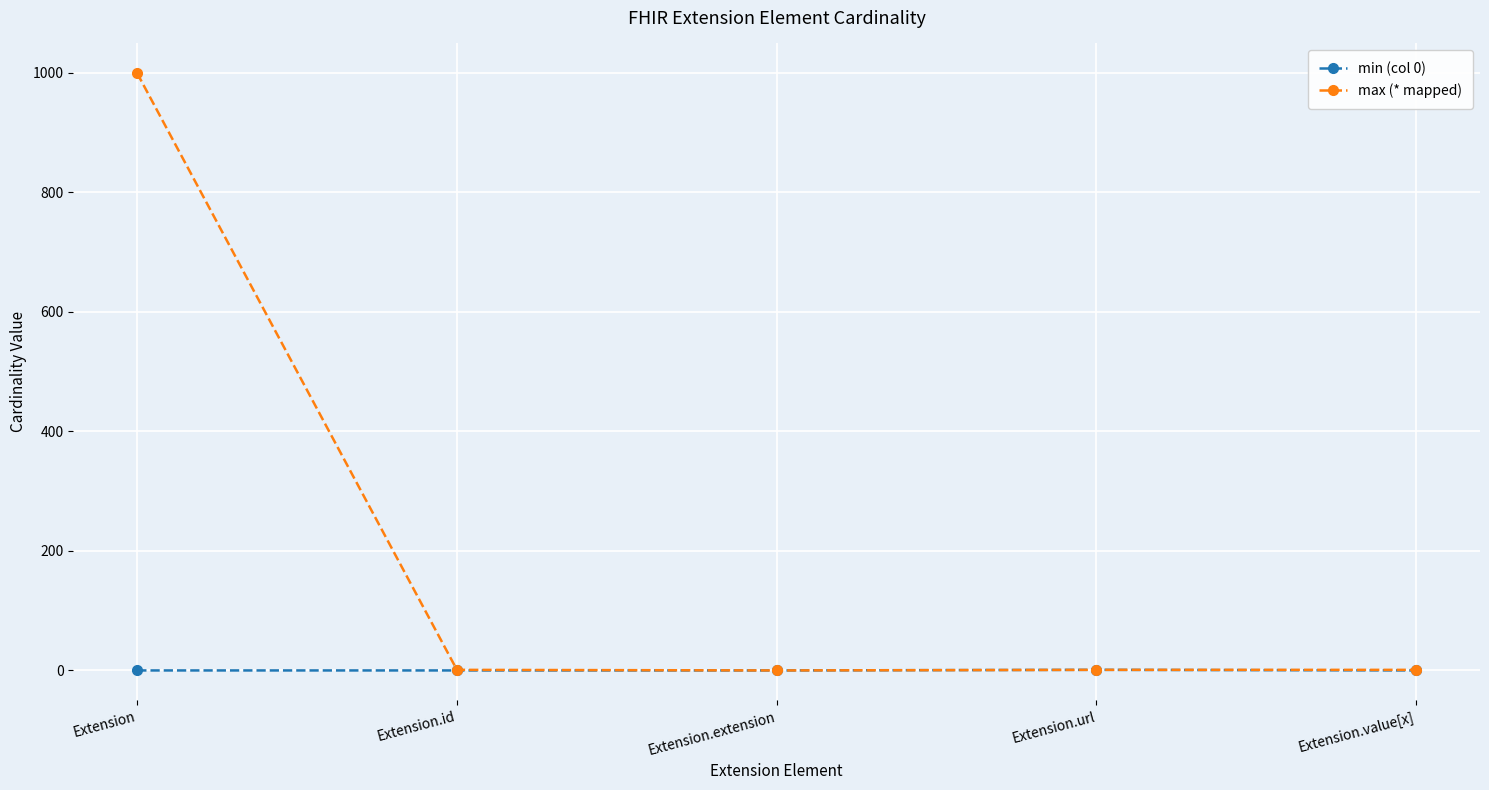

Which category has the highest value in the max (* mapped) series?

Extension